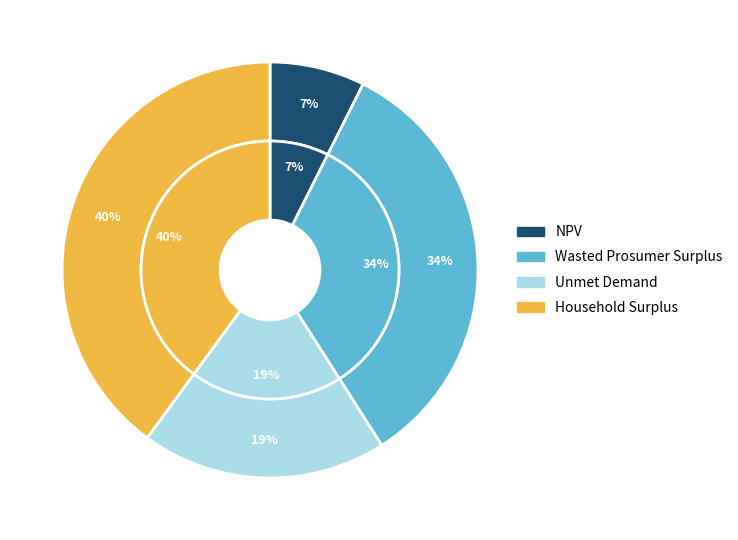

What percentage is the Household Surplus slice, to the nearest percent?

40%